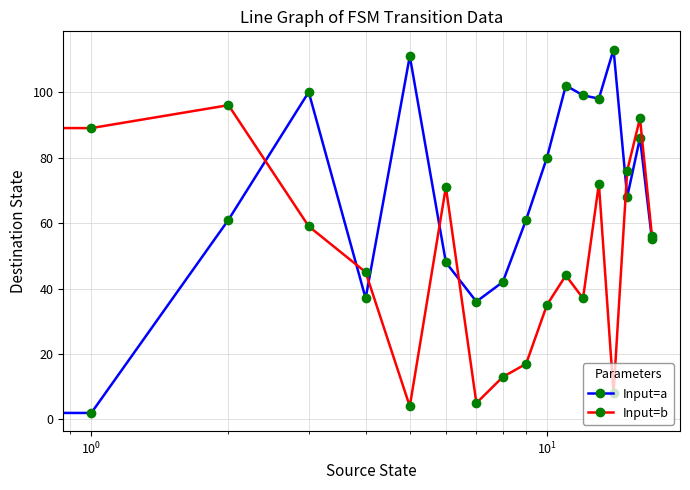

Does the chart have visible grid lines?

Yes